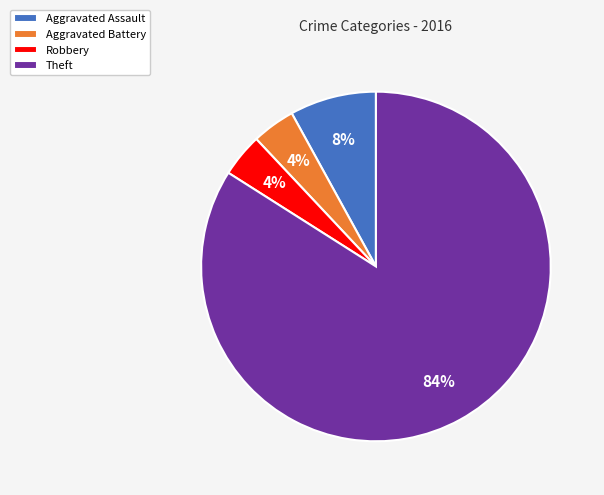

Is it true that Aggravated Assault is 2% of the pie?

False